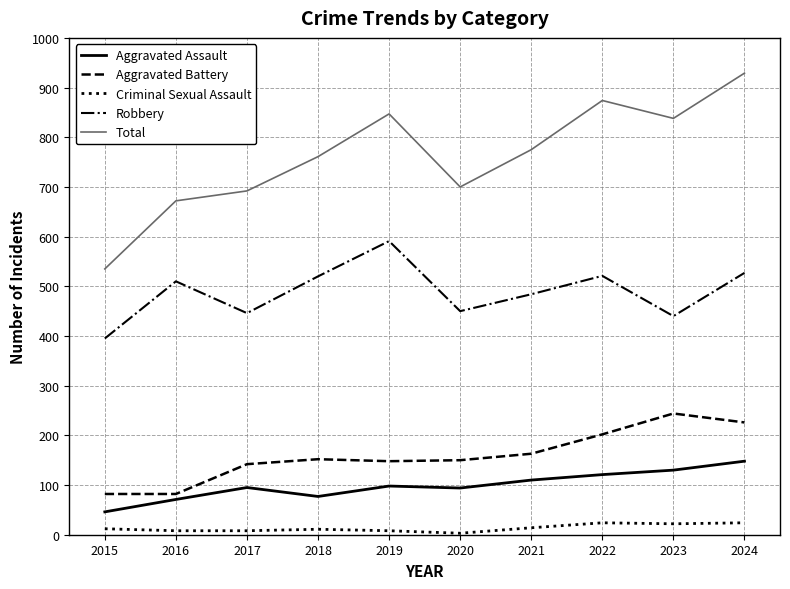

What is the spread (max minus min) of values at 2022?

850